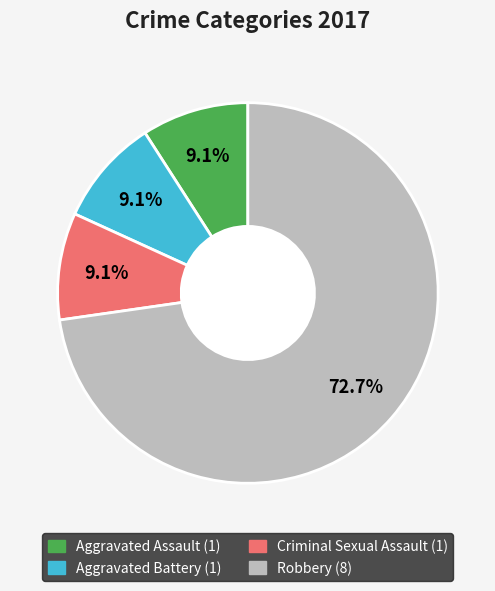

Approximately how many times larger is the value at Aggravated Assault compared to Robbery?

0.1